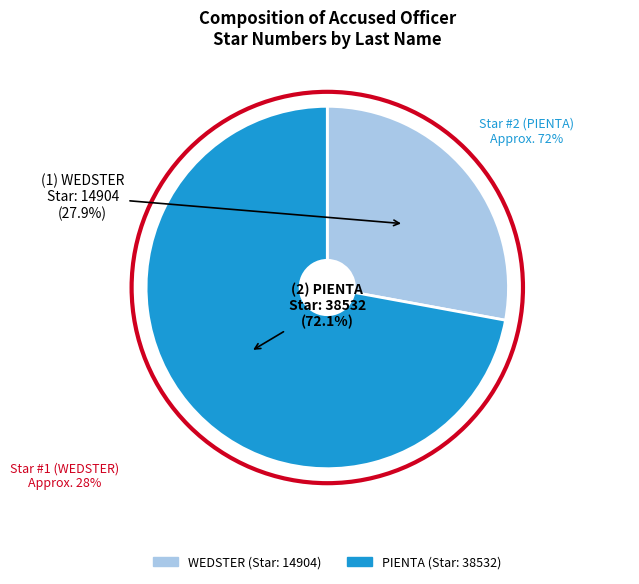

Does any single category account for the majority?

Yes